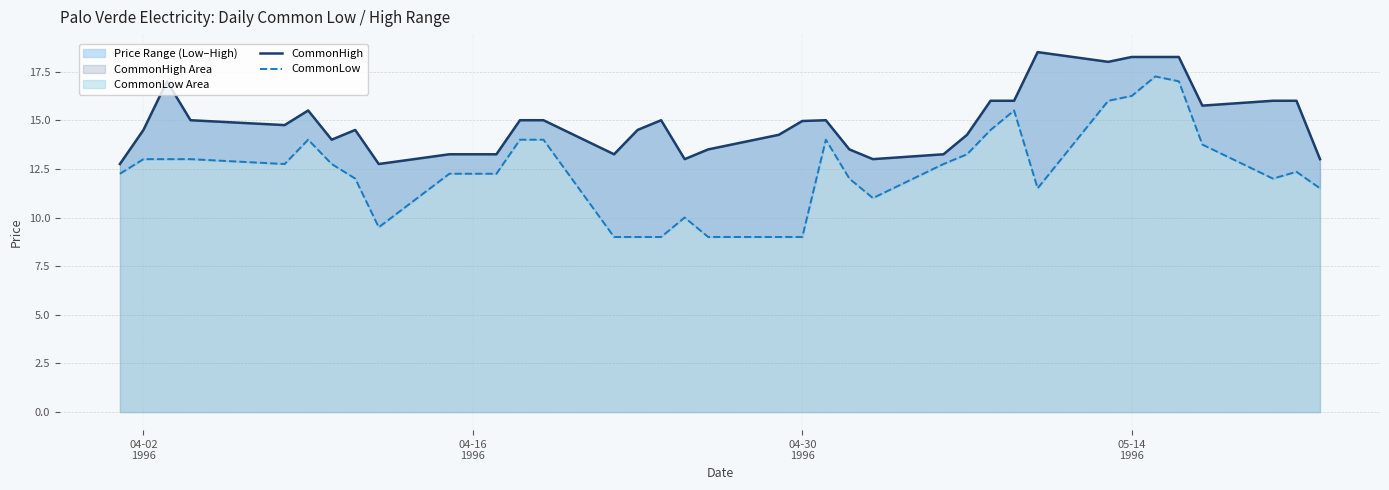

What is the minimum value for CommonLow?

9.0